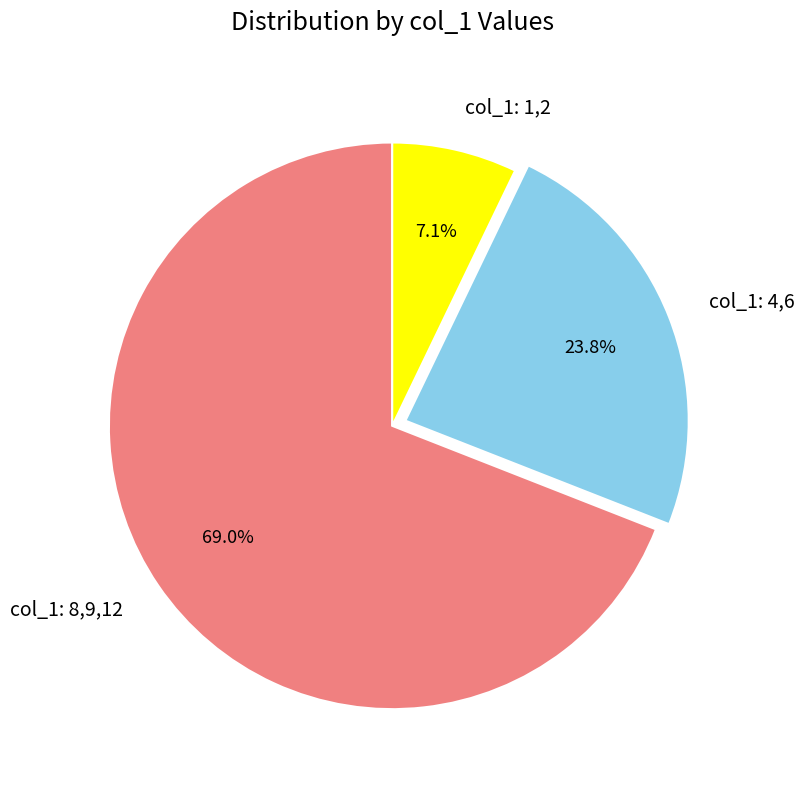

Rank the categories by value from lowest to highest.

col_1: 1,2, col_1: 4,6, col_1: 8,9,12